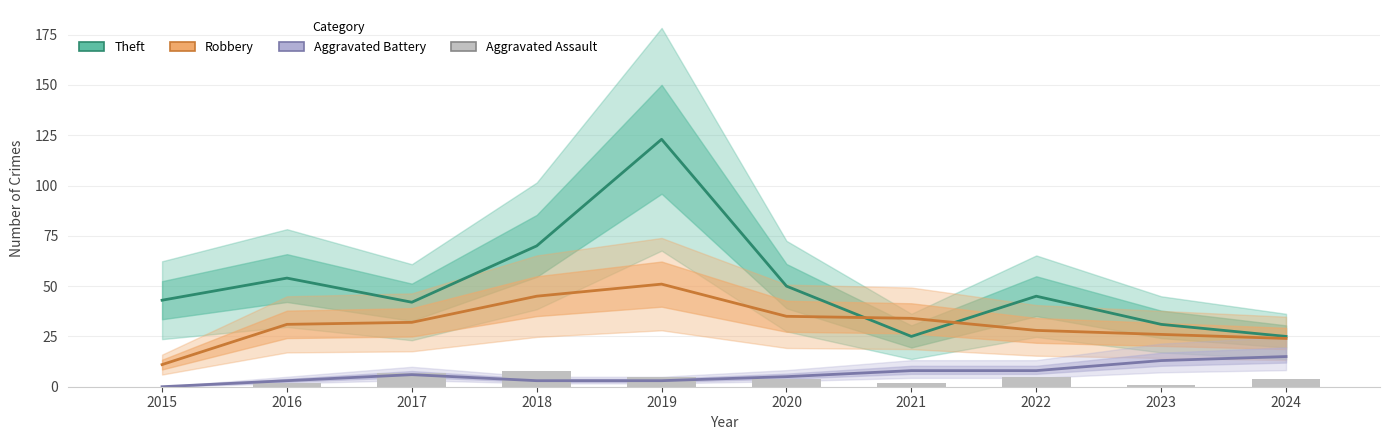

How many data points in Aggravated Battery are less than 6?

5